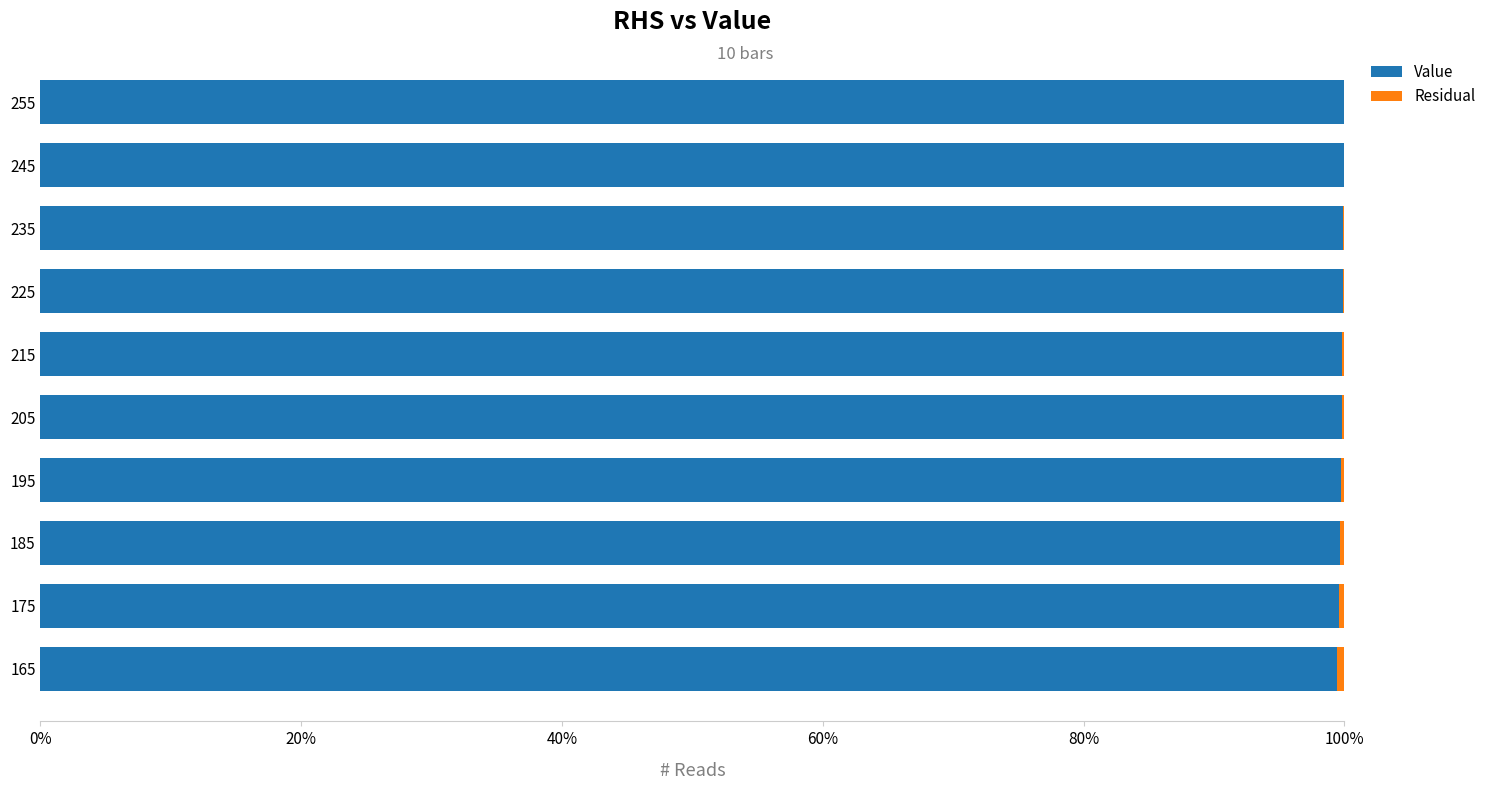

True or false: Value has a value of 30.9 at 215.

False